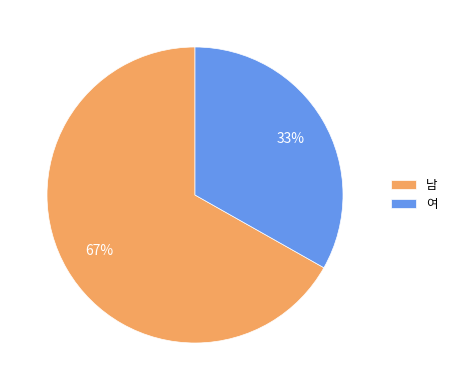

Which slice is the smallest?

여